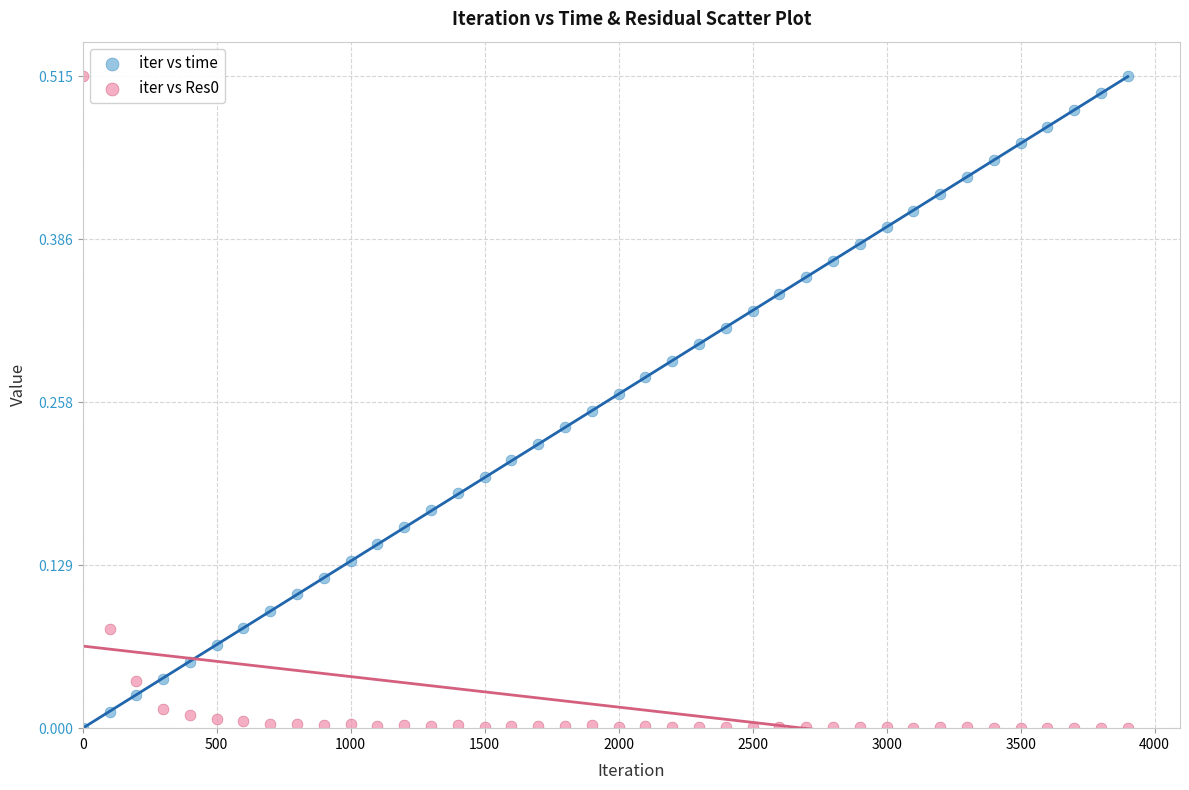

Across all data points, what is the range of X values (max minus min)?

3899.0